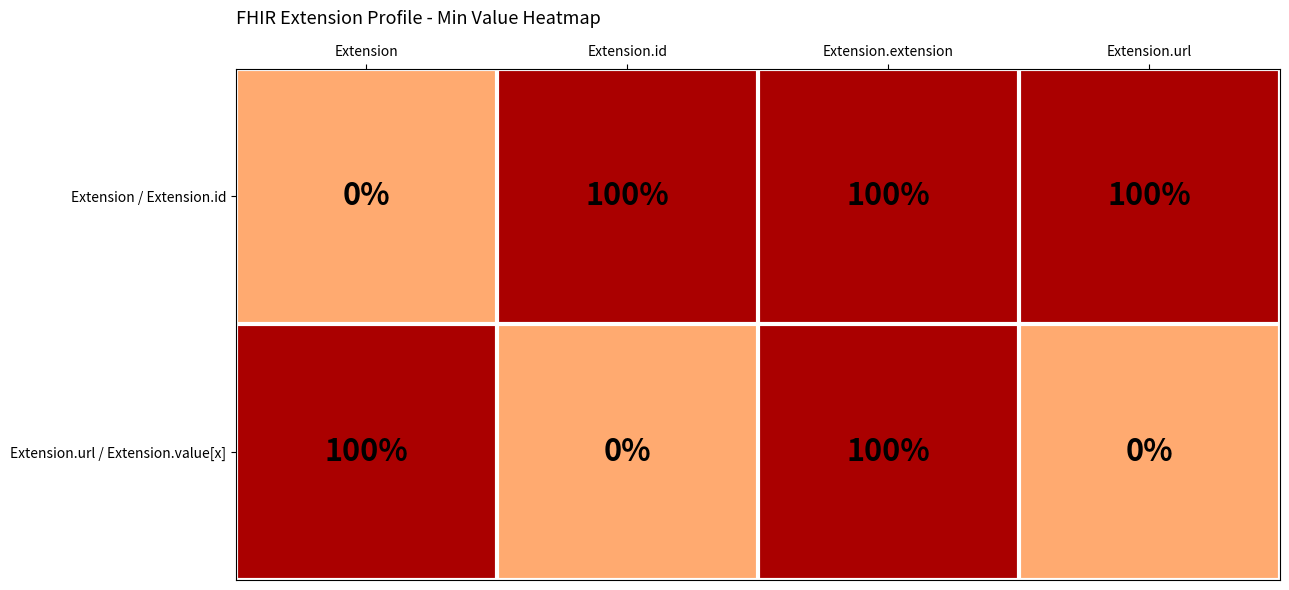

What value does the Extension.url / Extension.value[x] series have at Extension?

100